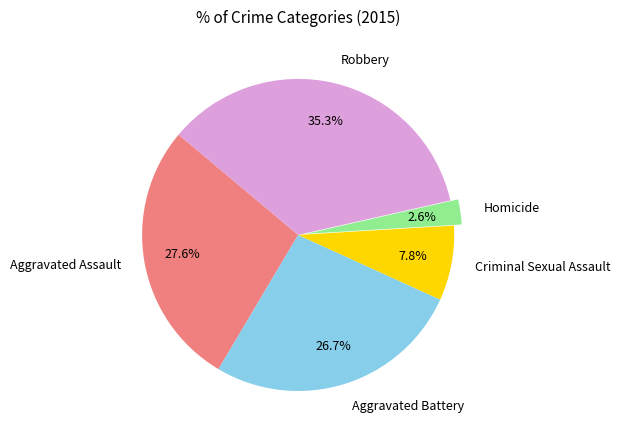

What is the ratio of the value at Criminal Sexual Assault to the value at Homicide?

3.0